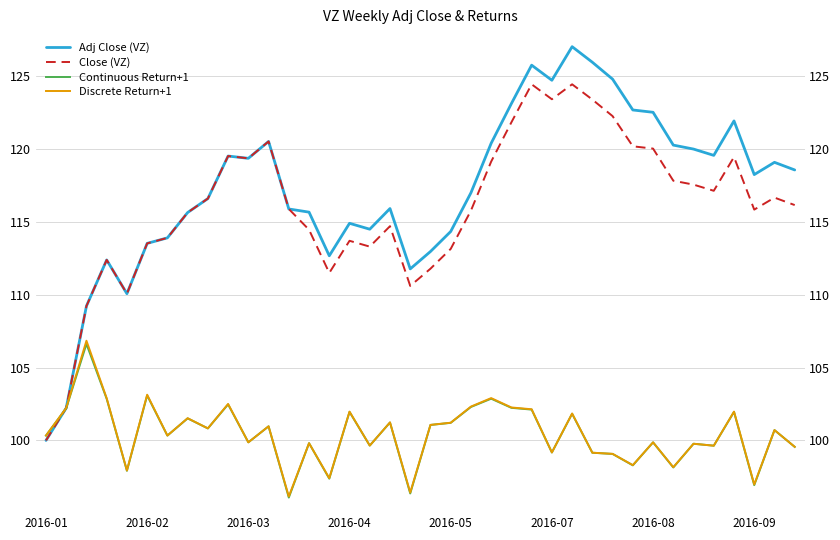

Where is Close (VZ) nearest to the value 112?

19